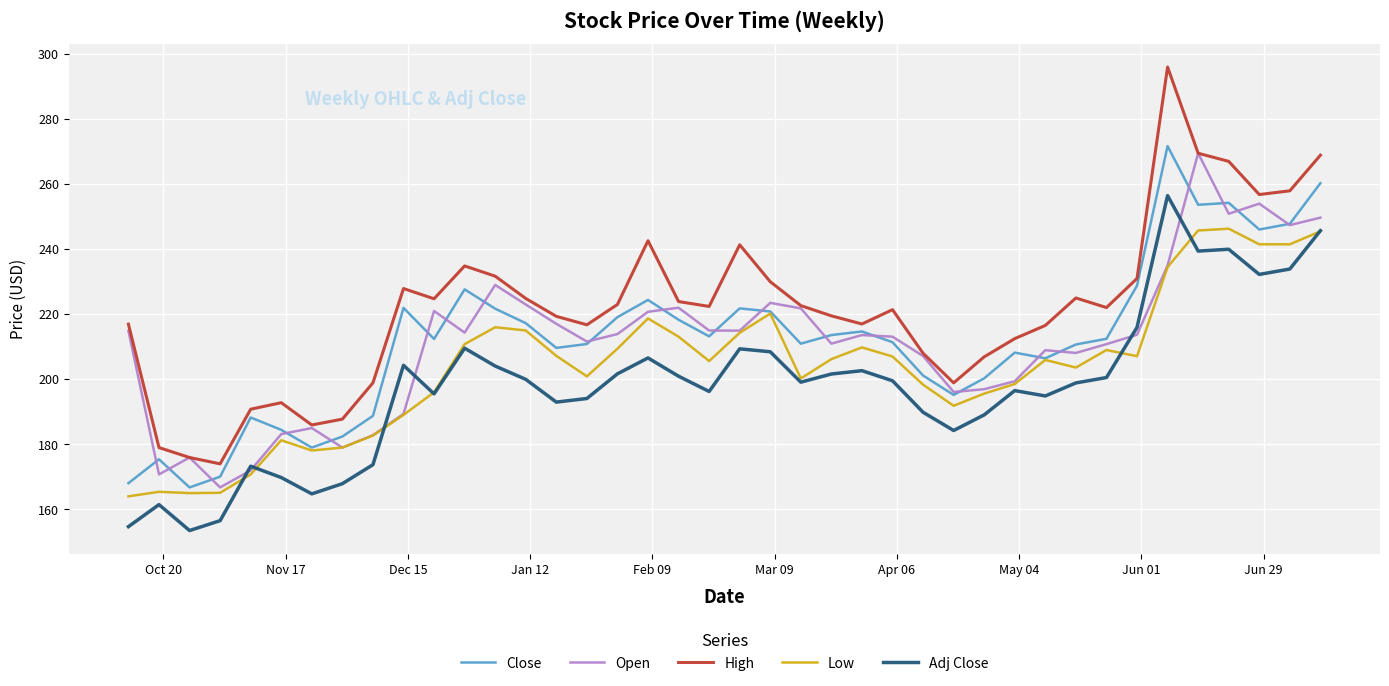

What is the maximum value for Open?

269.5